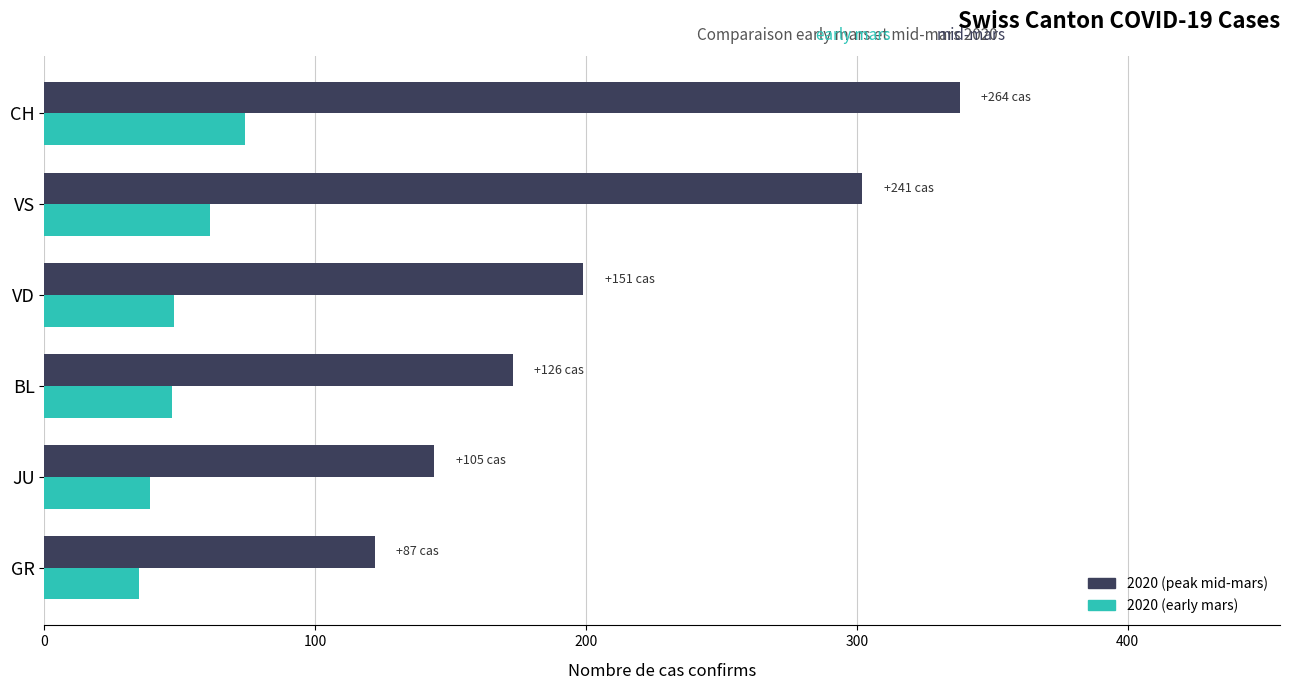

What is the smallest value displayed?

35